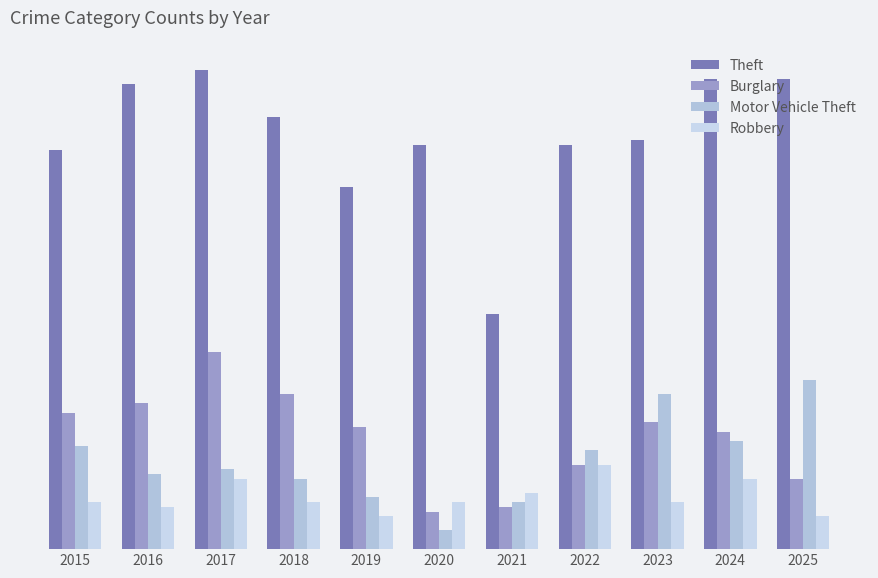

What are all the series names shown in the legend?

Theft, Burglary, Motor Vehicle Theft, Robbery